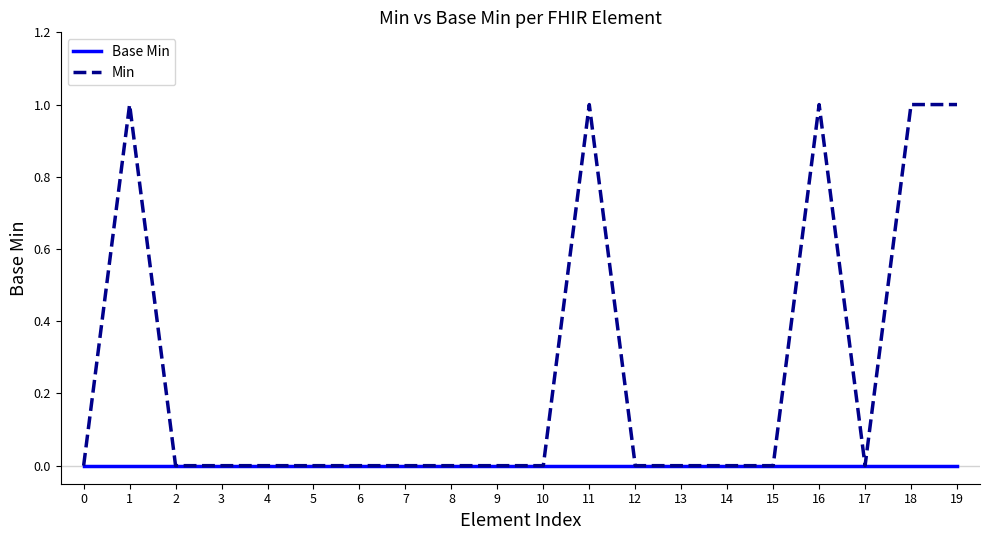

Rank the series by their maximum value, from lowest to highest.

Base Min, Min